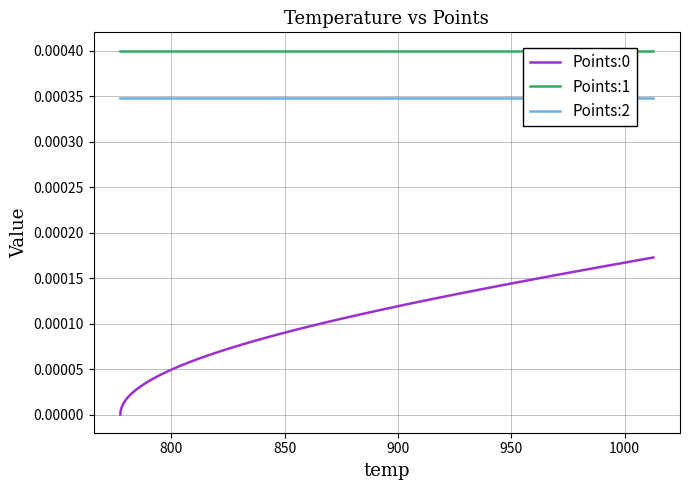

Is this an area chart (filled region under the line)?

No